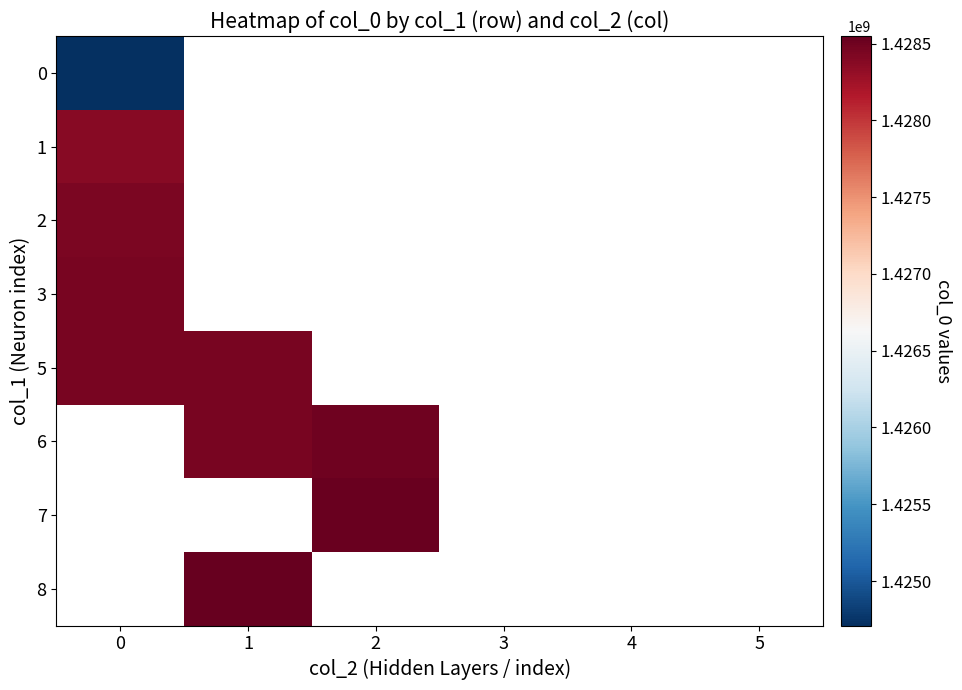

Rank the series by their average value, from lowest to highest.

0, 1, 2, 3, 5, 6, 7, 8